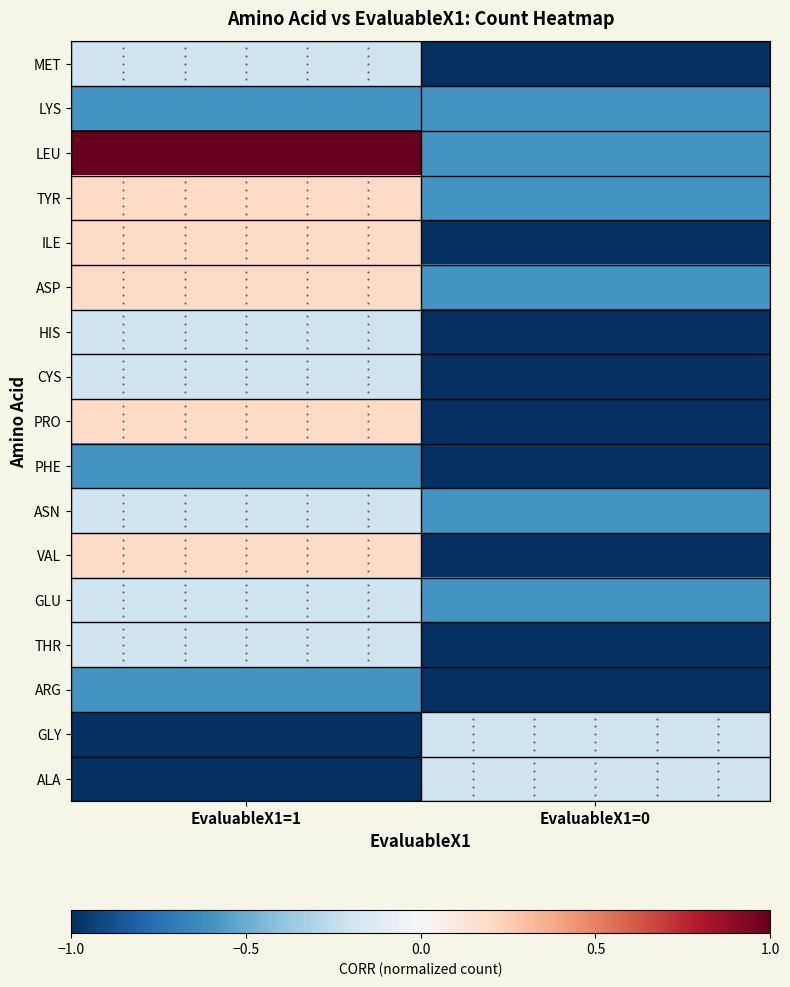

Reading left to right, list all the values displayed in this chart.

MET: EvaluableX1=1=-0.2	EvaluableX1=0=-1.0
LYS: EvaluableX1=1=-0.6	EvaluableX1=0=-0.6
LEU: EvaluableX1=1=1.0	EvaluableX1=0=-0.6
TYR: EvaluableX1=1=0.2	EvaluableX1=0=-0.6
ILE: EvaluableX1=1=0.2	EvaluableX1=0=-1.0
ASP: EvaluableX1=1=0.2	EvaluableX1=0=-0.6
HIS: EvaluableX1=1=-0.2	EvaluableX1=0=-1.0
CYS: EvaluableX1=1=-0.2	EvaluableX1=0=-1.0
PRO: EvaluableX1=1=0.2	EvaluableX1=0=-1.0
PHE: EvaluableX1=1=-0.6	EvaluableX1=0=-1.0
ASN: EvaluableX1=1=-0.2	EvaluableX1=0=-0.6
VAL: EvaluableX1=1=0.2	EvaluableX1=0=-1.0
GLU: EvaluableX1=1=-0.2	EvaluableX1=0=-0.6
THR: EvaluableX1=1=-0.2	EvaluableX1=0=-1.0
ARG: EvaluableX1=1=-0.6	EvaluableX1=0=-1.0
GLY: EvaluableX1=1=-1.0	EvaluableX1=0=-0.2
ALA: EvaluableX1=1=-1.0	EvaluableX1=0=-0.2